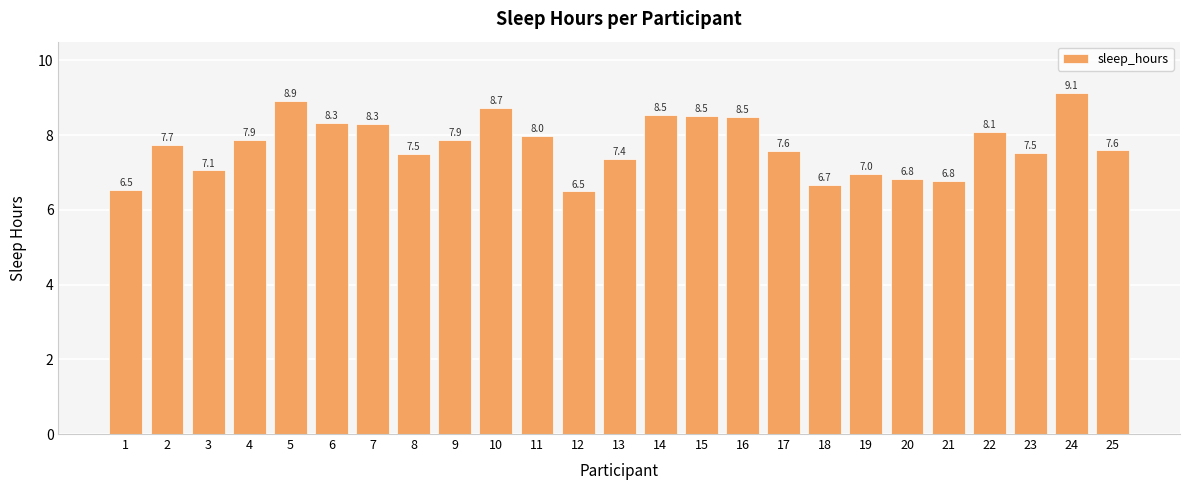

How many data points are above 7?

19